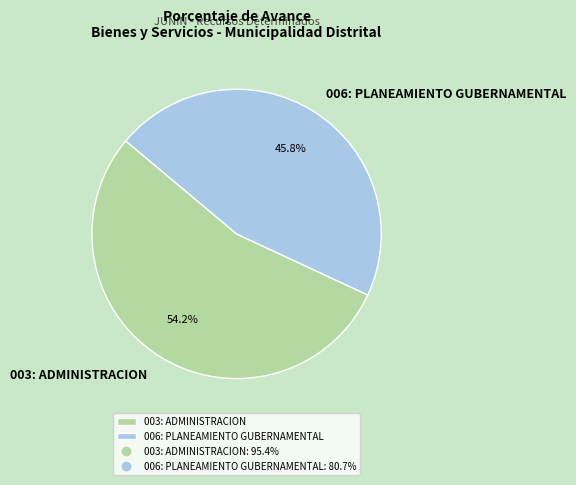

Do 003: ADMINISTRACION and 006: PLANEAMIENTO GUBERNAMENTAL together represent more than half of the pie?

Yes